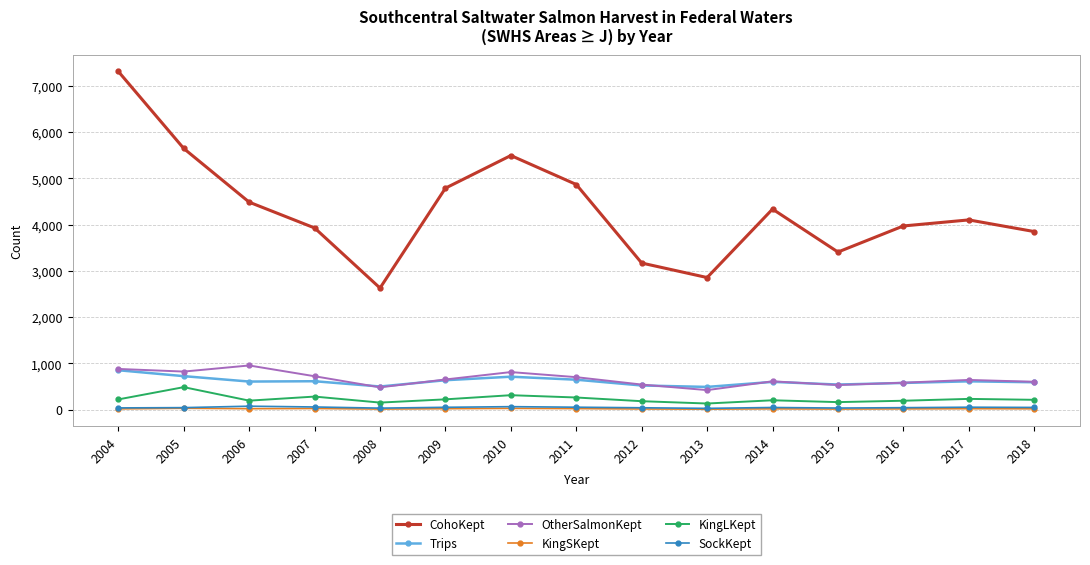

What is the difference between the highest and lowest values at 2013?

2847